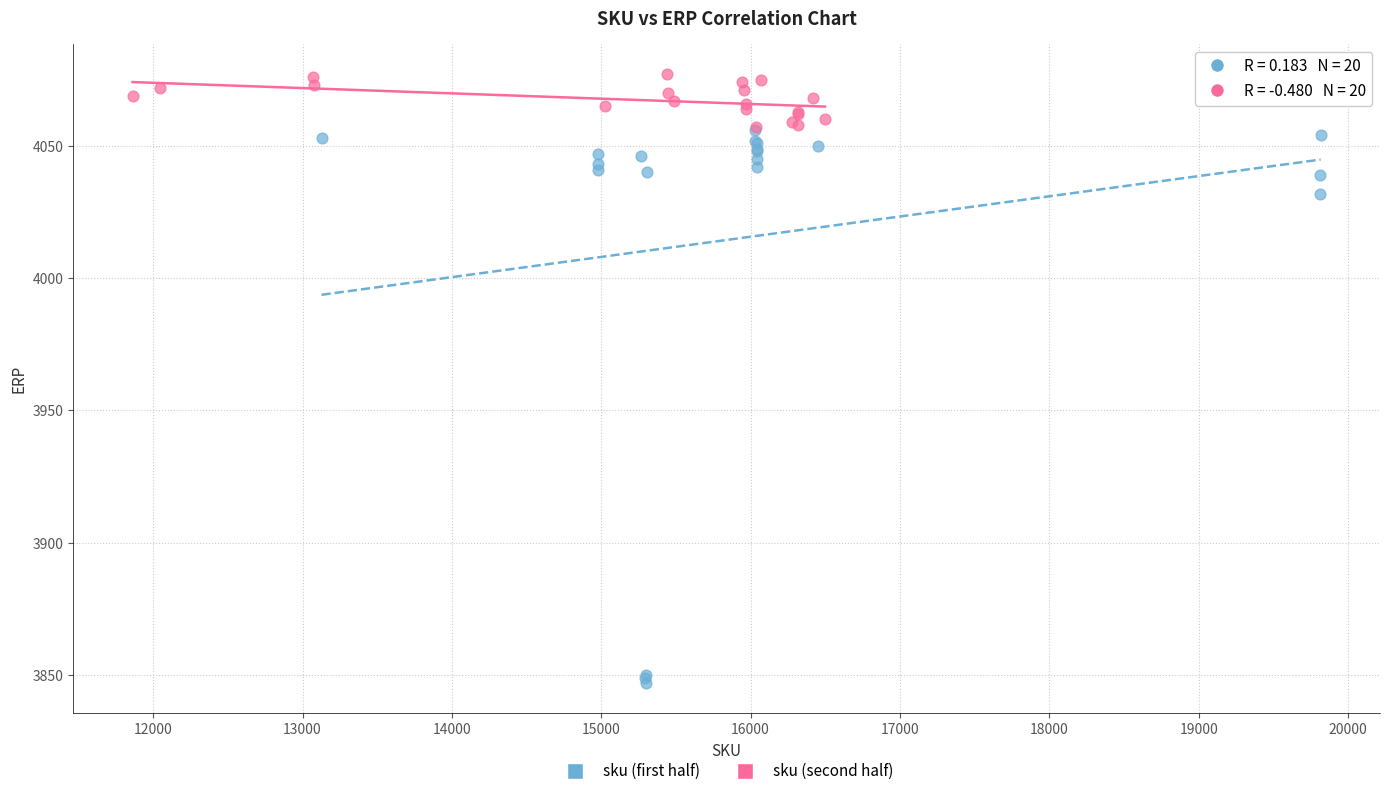

Which series reaches the minimum Y coordinate?

sku (first half)